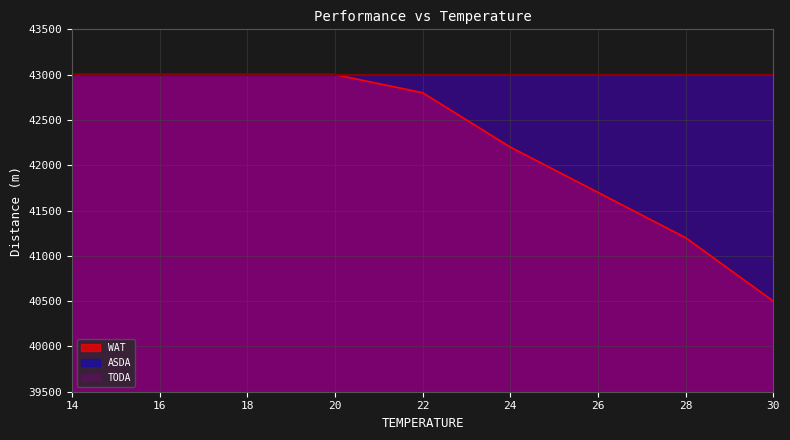

How many series are shown in this chart?

3